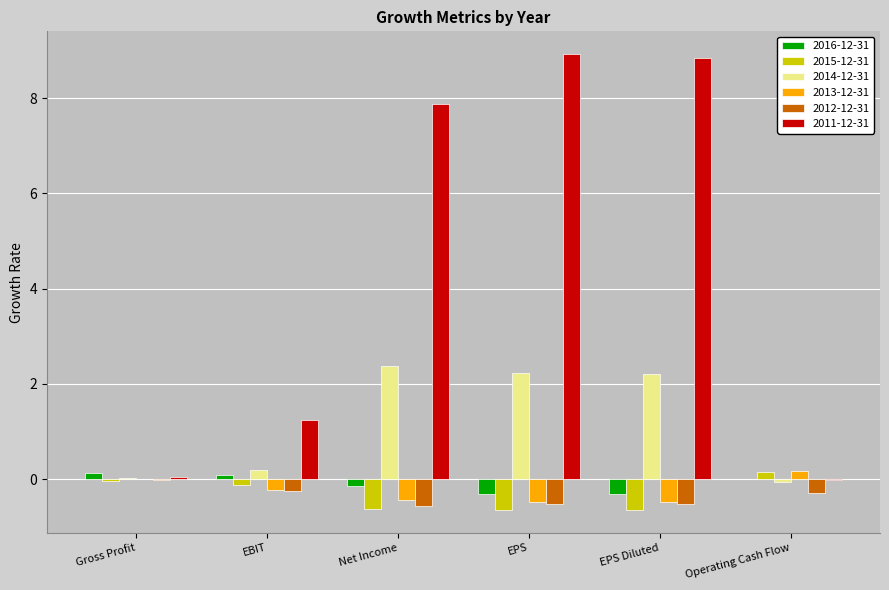

The value of 2014-12-31 at EPS is 0.8. True or false?

False